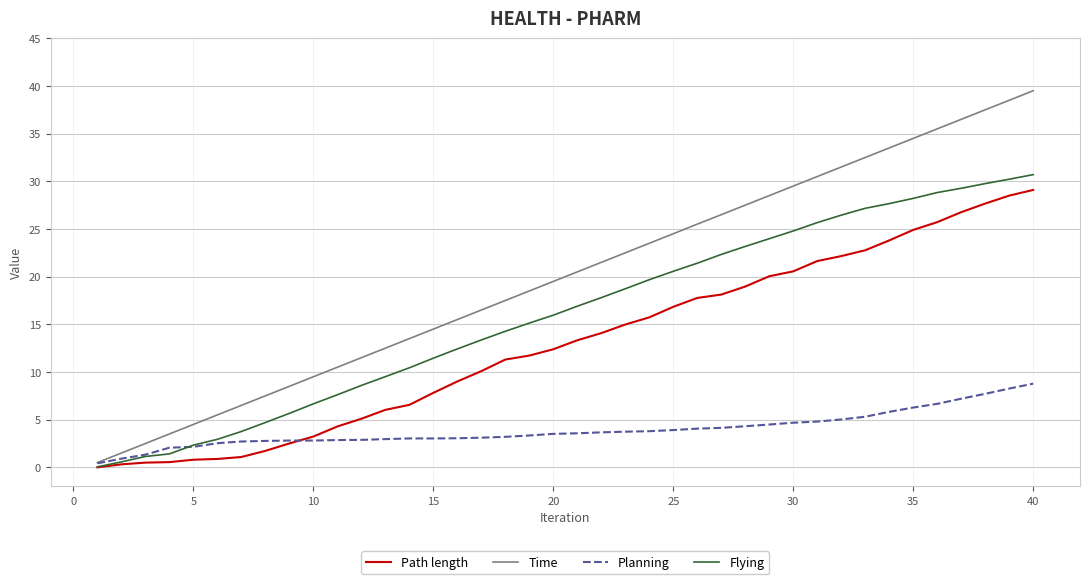

What is the highest value of the Path length series?

29.1